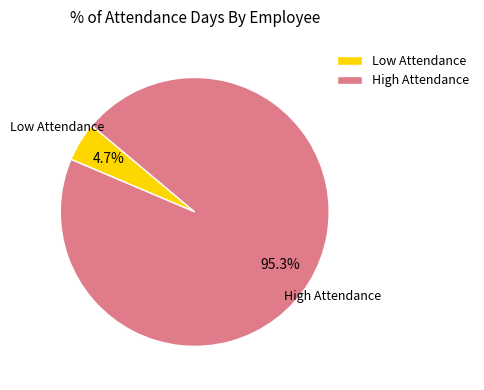

Do High Attendance and Low Attendance together represent more than half of the pie?

Yes